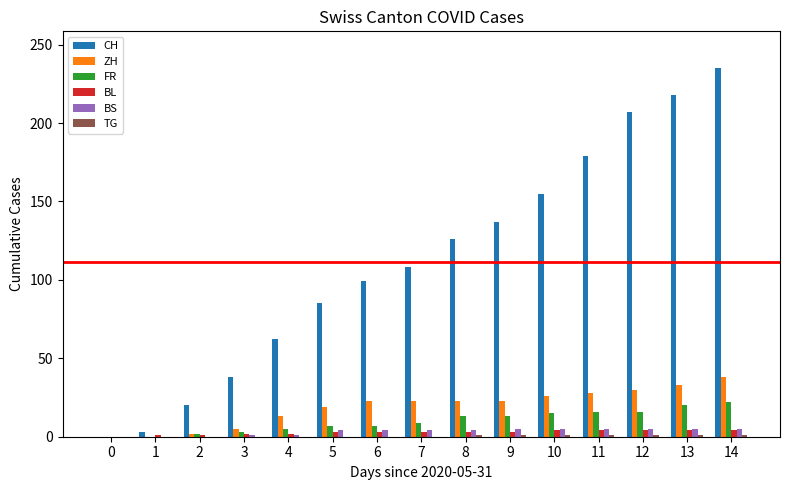

What is the maximum value shown in the chart?

235